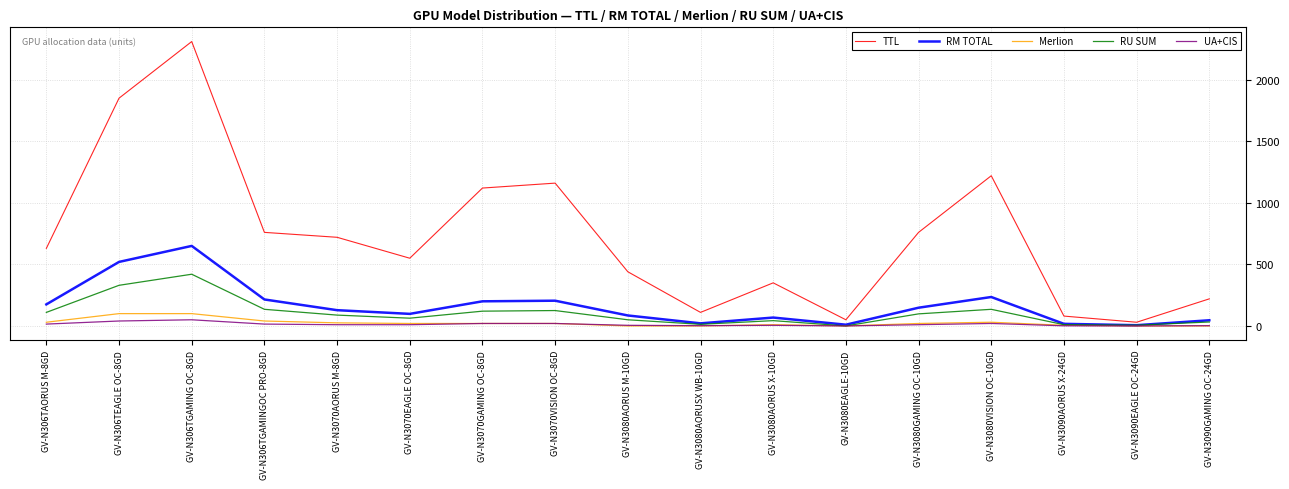

At which category is the sum across all series the highest?

GV-N306TGAMING OC-8GD